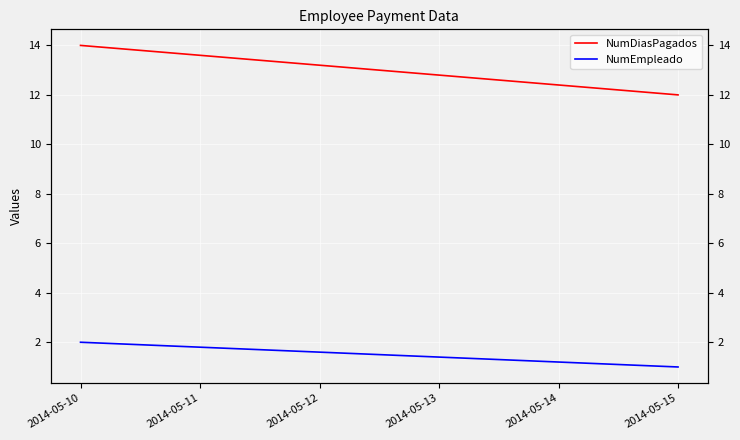

How many NumDiasPagados values are between 12 and 14?

2